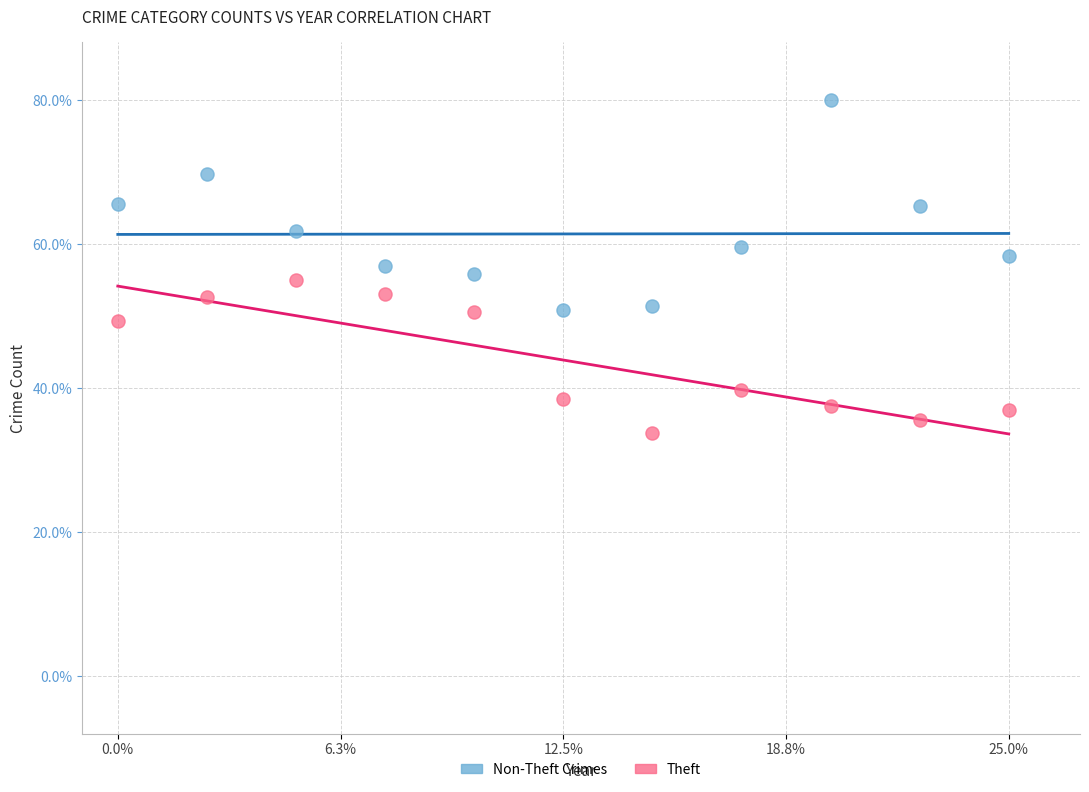

Which series has the largest Y range (max minus min)?

Non-Theft Crimes